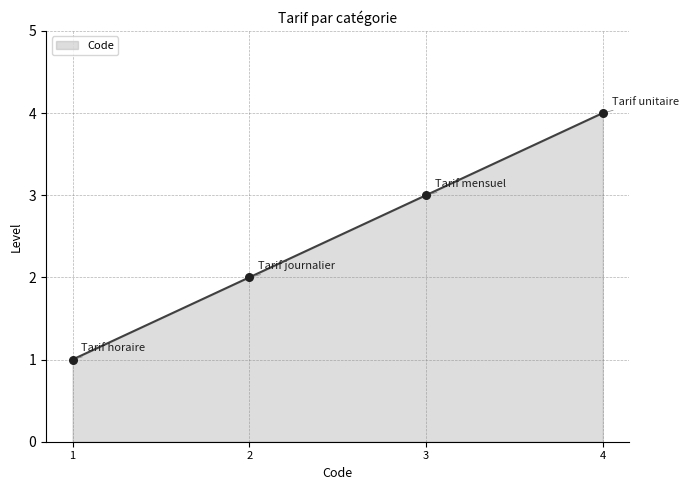

What is the ratio of the value at 1 to the value at 2?

0.5